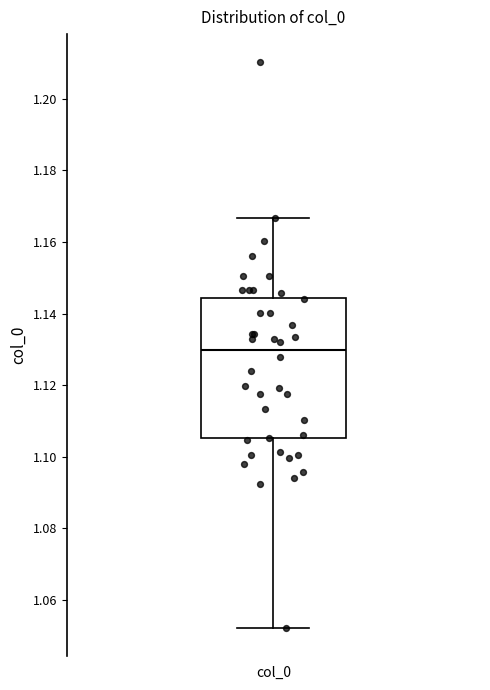

Transcribe this box plot: give where the median line is, the range the box spans, and where the two whiskers end, as read against the y-axis. The values are not printed on the chart, so give them approximately, as read against the axis.

median 1.130, box 1.106 to 1.144, whiskers 1.052 to 1.166